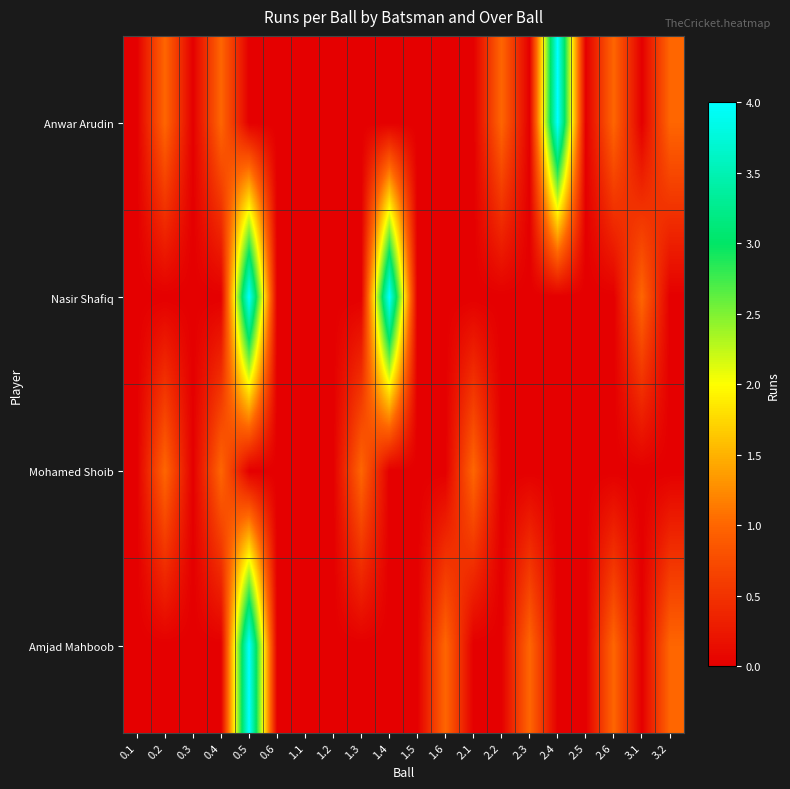

Count the number of data series in this chart.

4